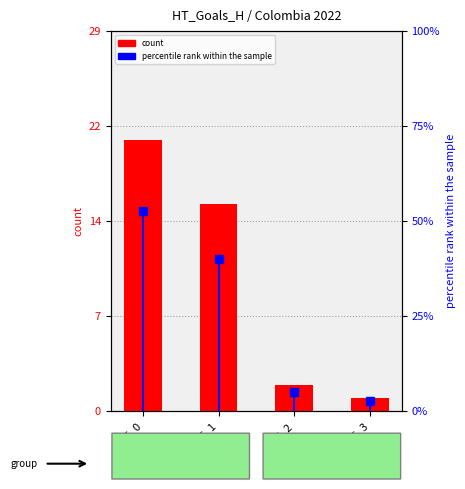

Where is the data nearest to the value 11?

HT_1